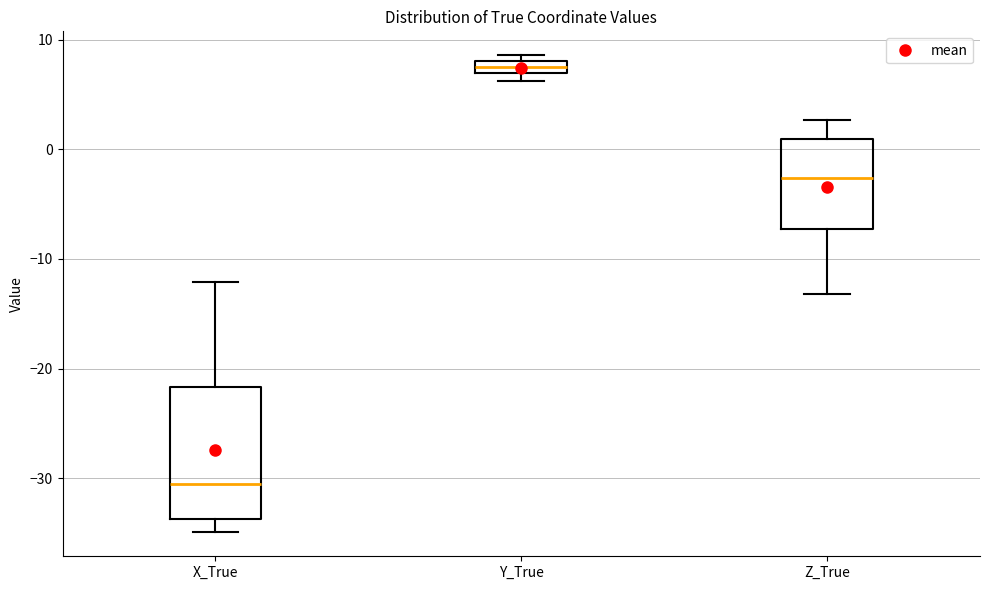

Where is the upper edge of the box for Y_True on the y-axis? The values are not printed on the chart, so give them approximately, as read against the axis.

8